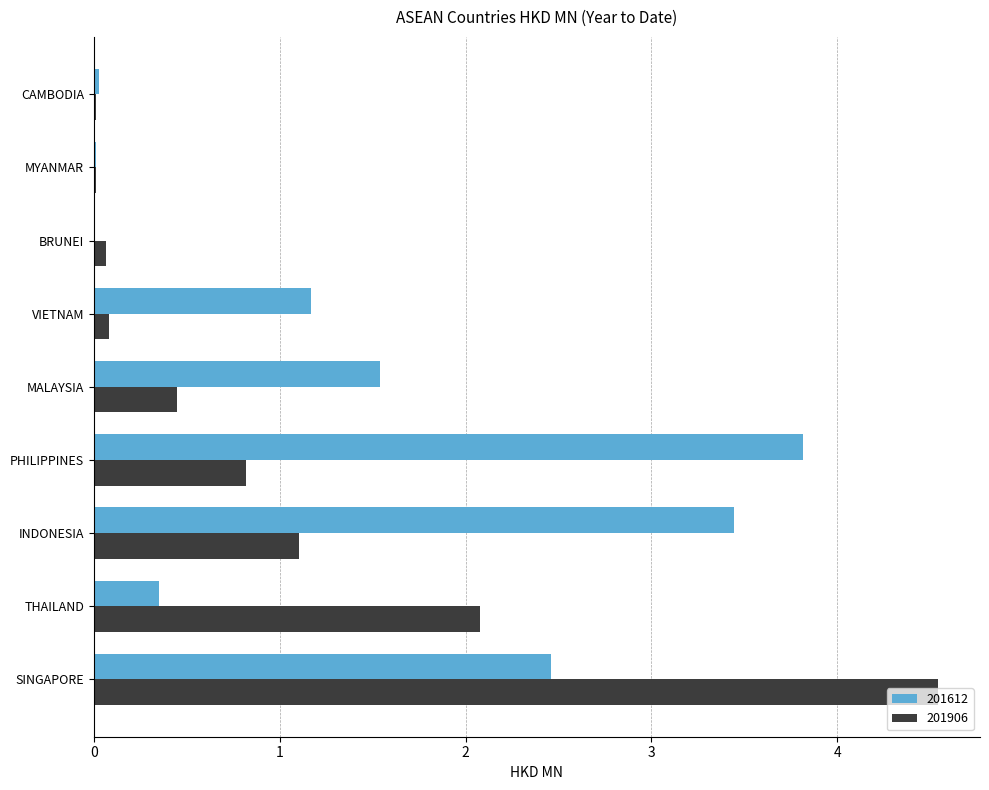

Which series changed the most between INDONESIA and VIETNAM?

201612